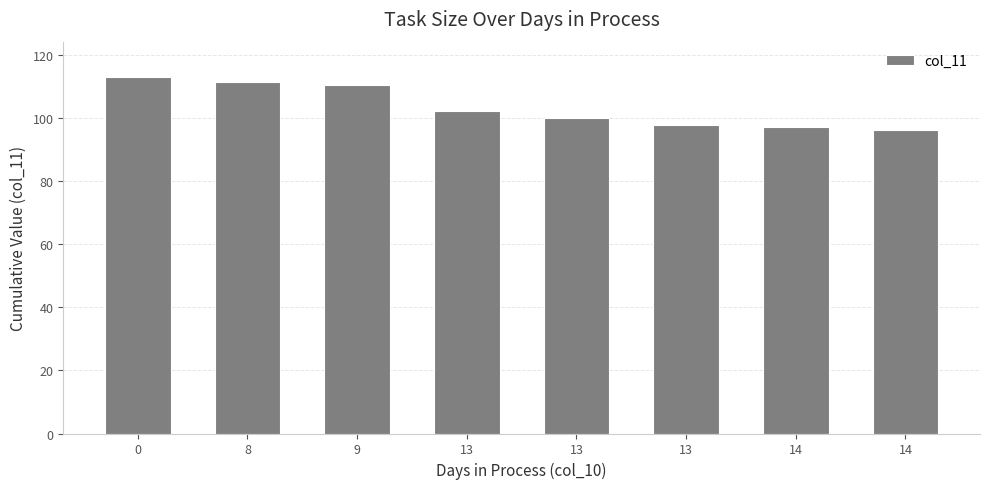

How many bars are there in total?

8